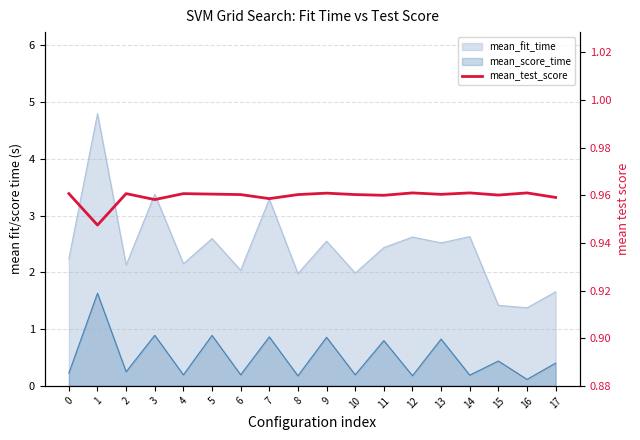

At which category does the data reach its first local valley?

1